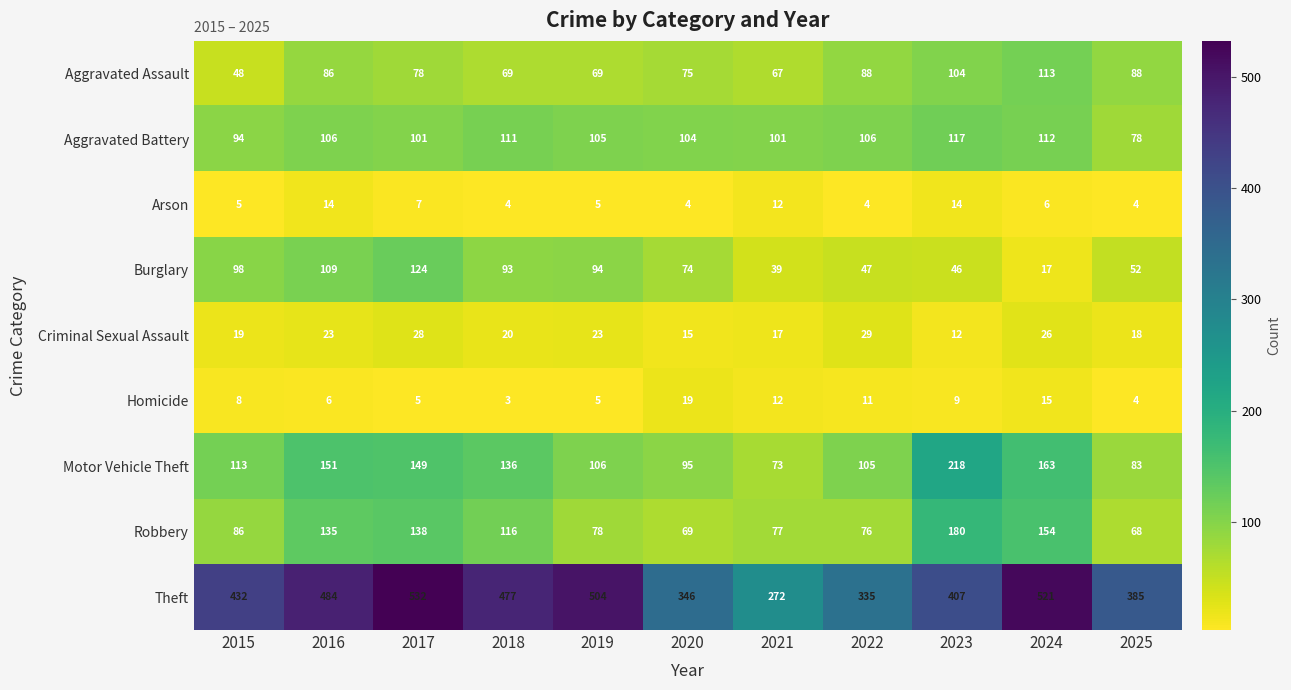

What is the difference between the second highest and minimum values in the Arson series?

10